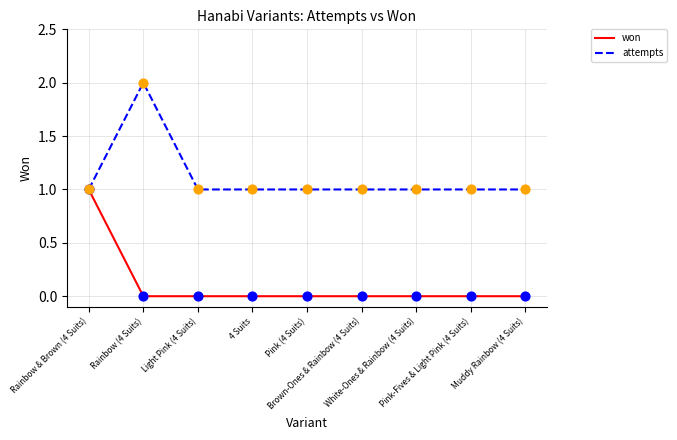

Which series has the largest total across all categories?

attempts